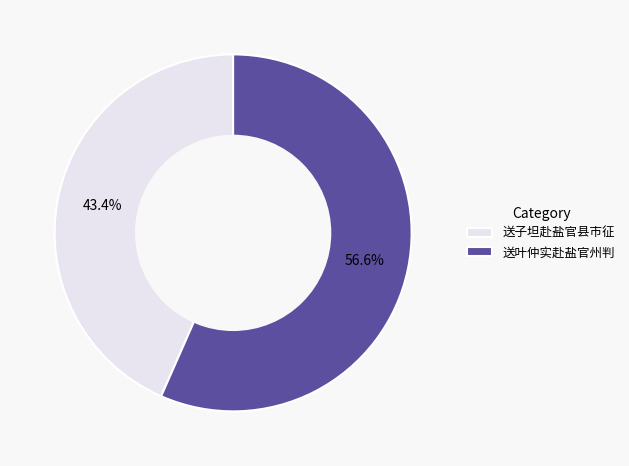

The 送叶仲实赴盐官州判 slice represents 1% of the pie. True or false?

False